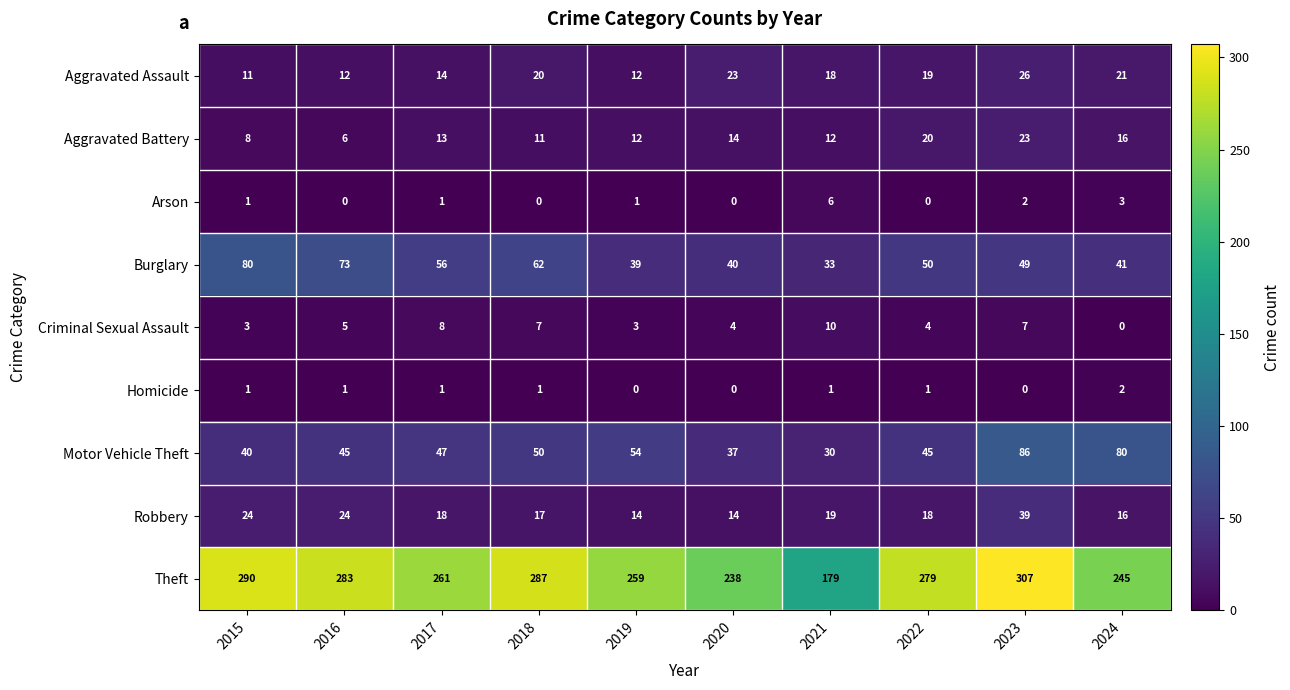

What is the minimum value for Aggravated Assault?

11